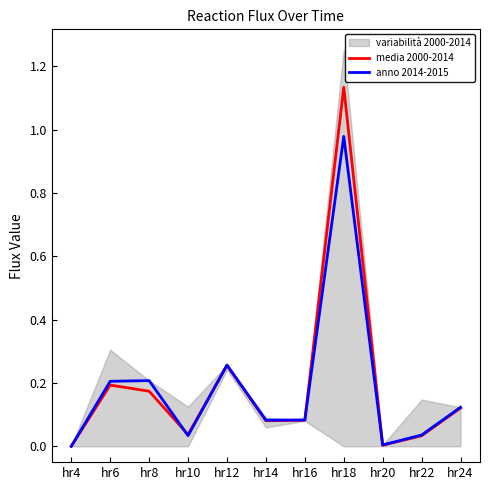

Where is the first local maximum for media 2000-2014?

hr6